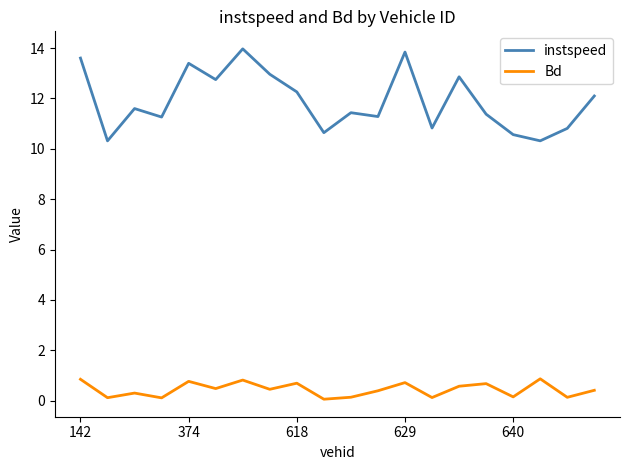

Rank the series by their maximum value, from highest to lowest.

instspeed, Bd